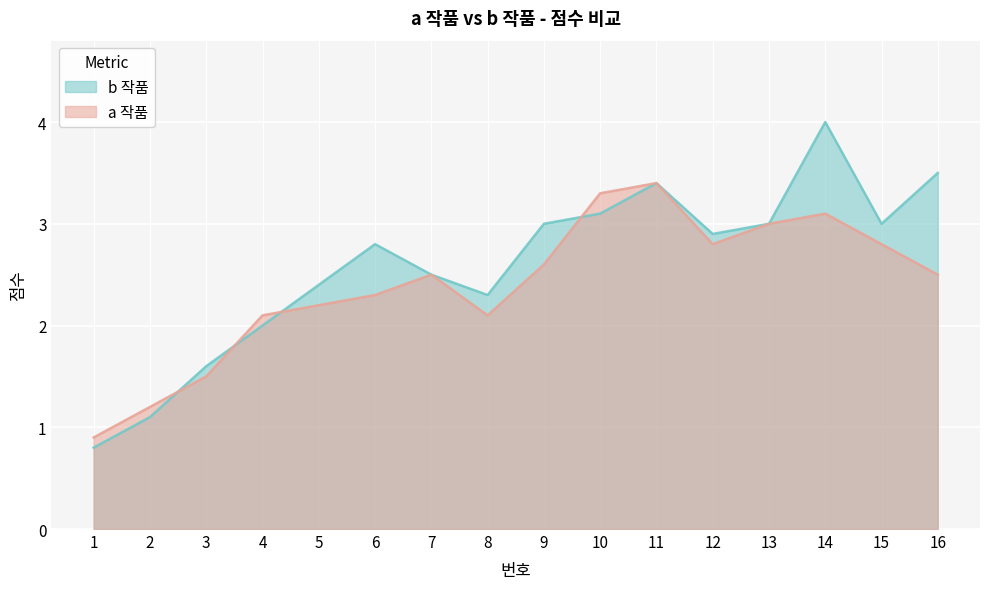

The a 작품 series shows 3.0 at 13. True or false?

True